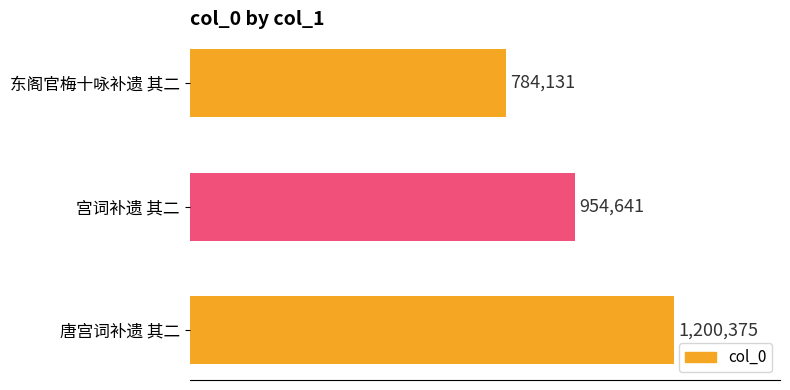

Are the bars horizontal?

Yes